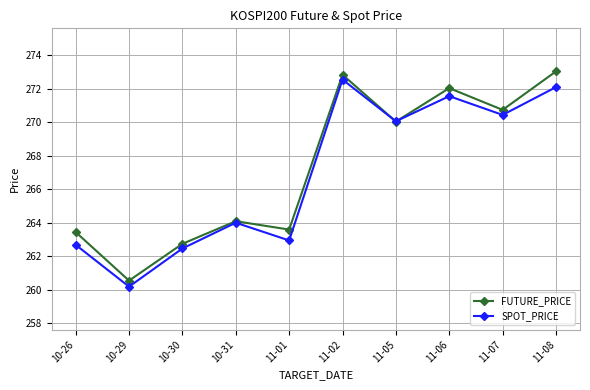

Between 10-30 and 10-31, which series saw the biggest shift?

SPOT_PRICE